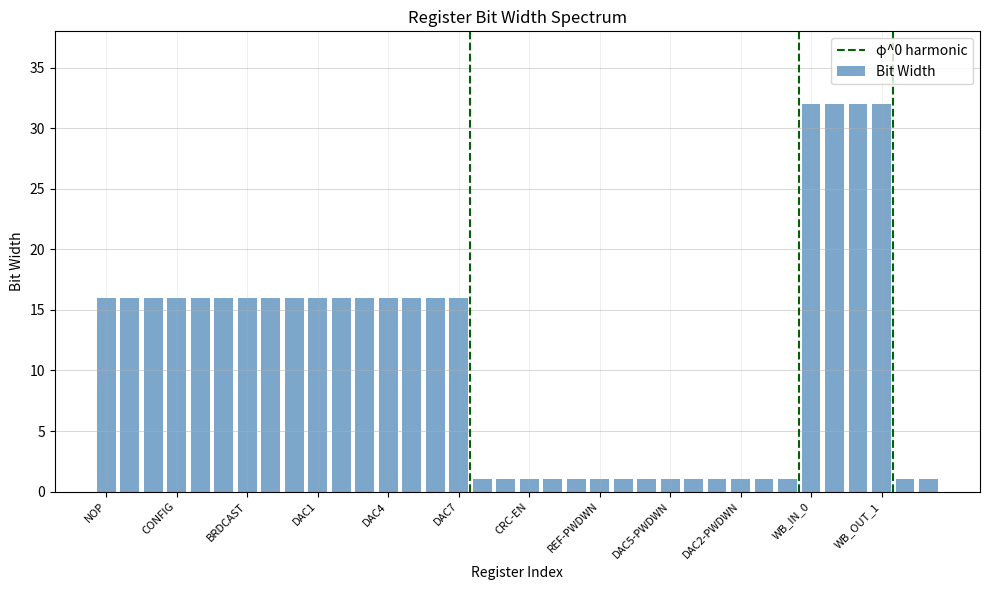

Does the chart contain any negative values?

No